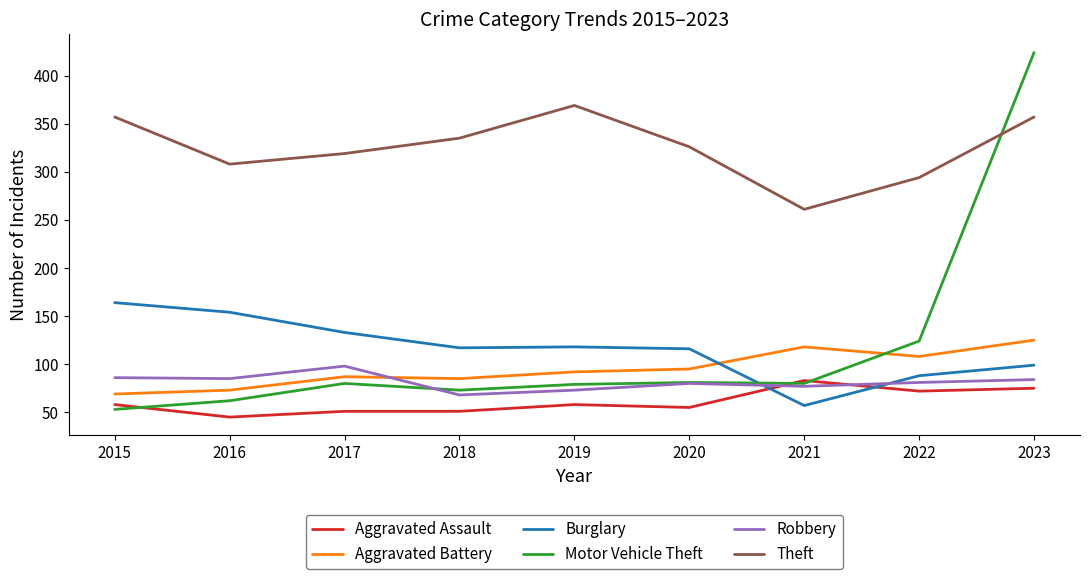

What is the difference between the Robbery values at 2020 and 2023?

4